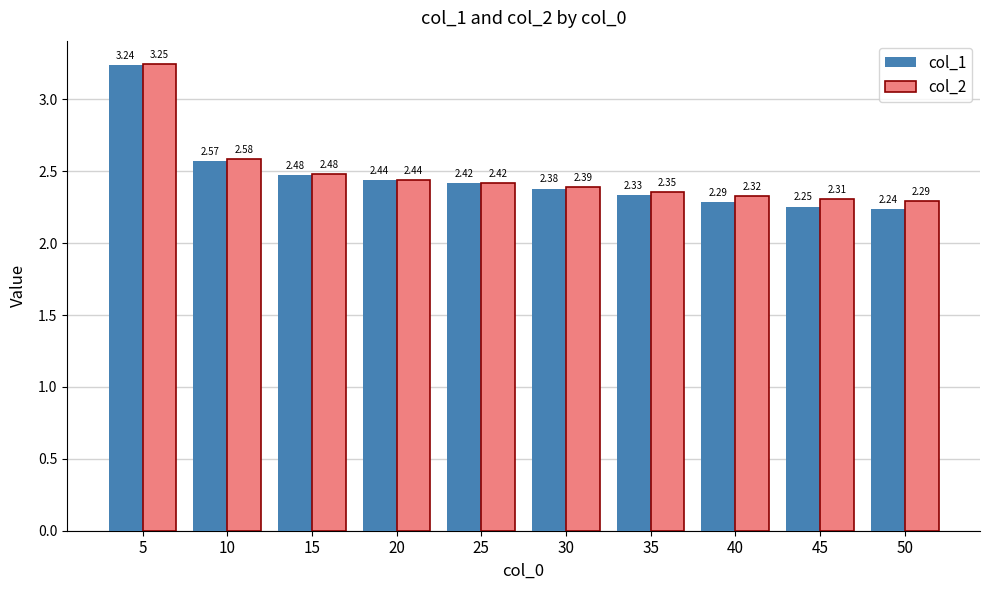

Which series has the largest total across all categories?

col_2